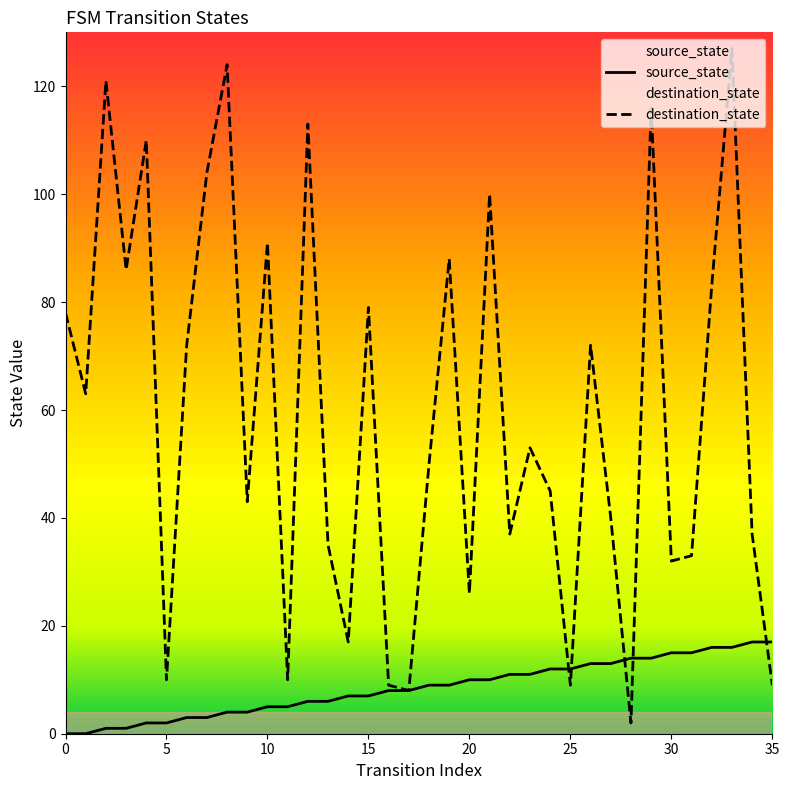

True or false: destination_state has a value of 20 at 30.

False